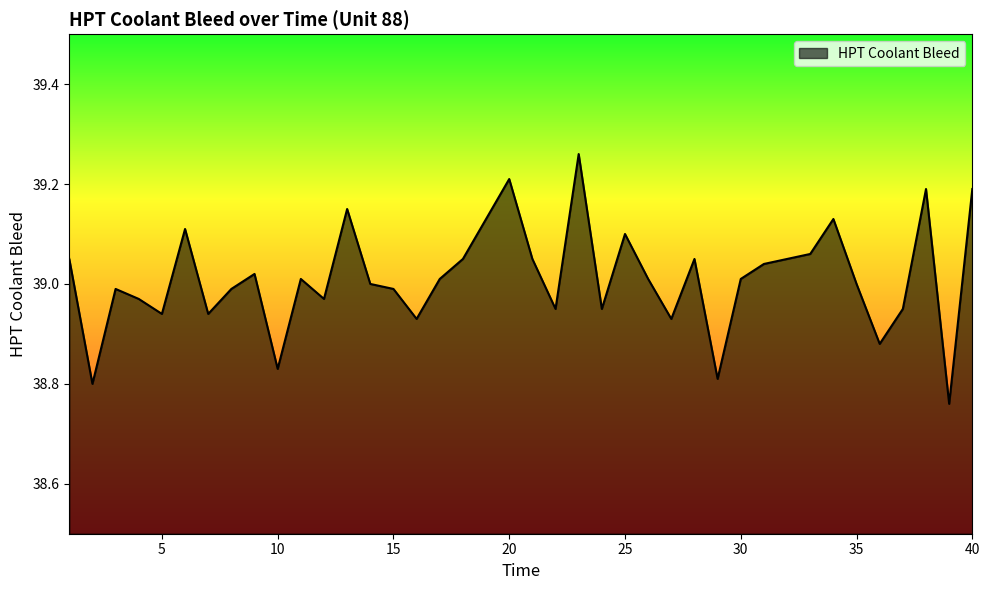

What is the difference between the maximum and minimum values?

0.5